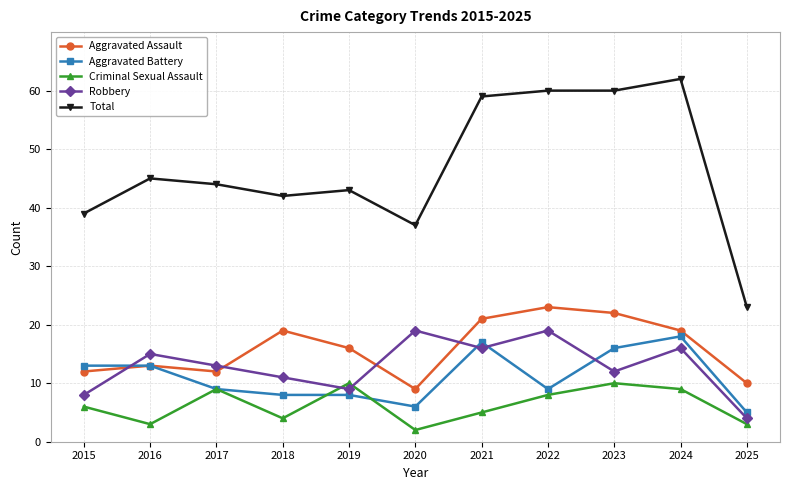

What is the total value across all series at 2021?

118